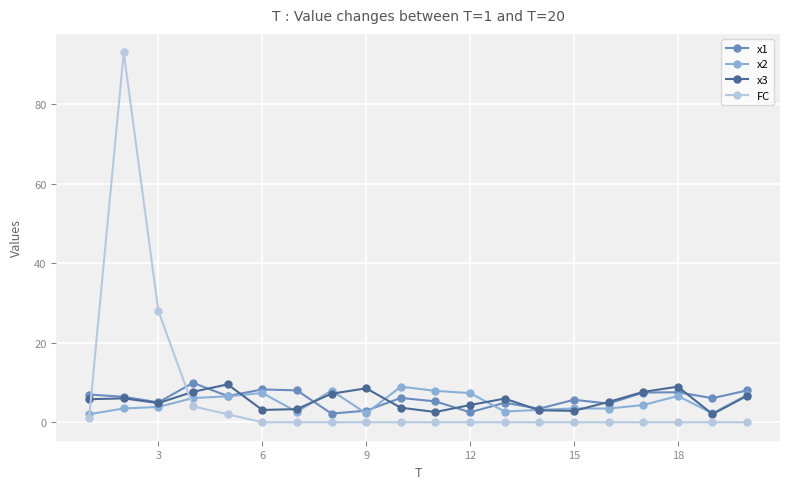

What is the value of the x3 point at the 11th from the left?

2.6